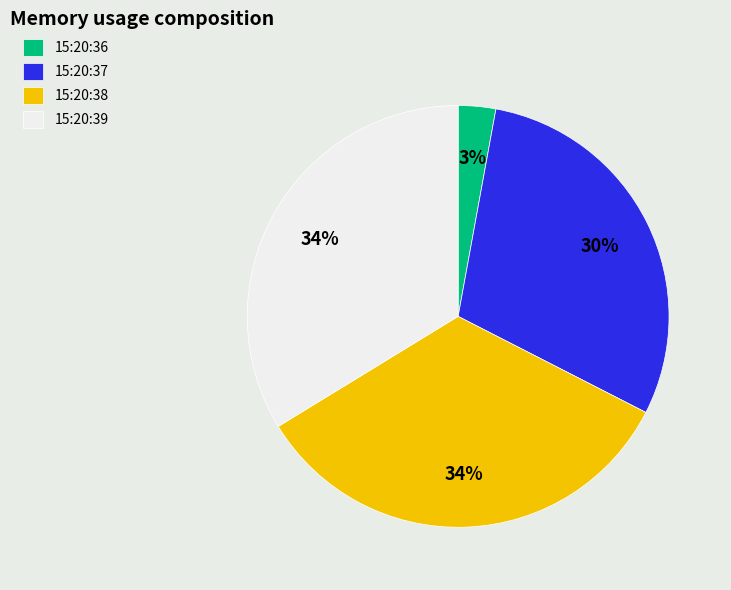

To the nearest percent, what is the difference between the largest and smallest slice percentages?

31%